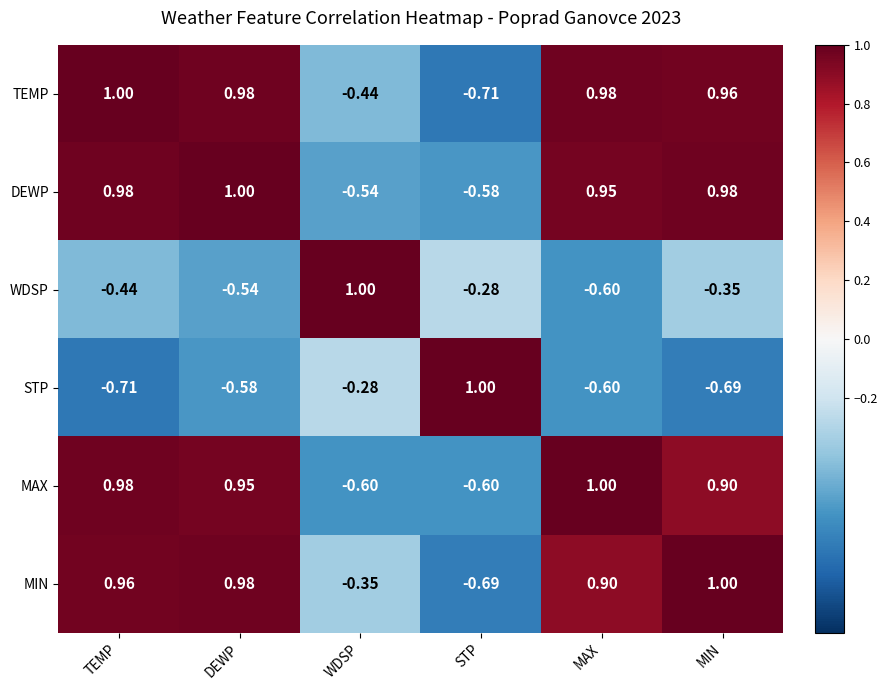

Which category has the highest value in the MAX series?

MAX